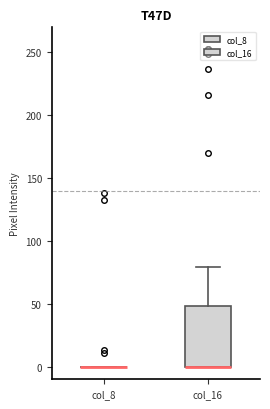

Reading left to right, read every box against the y-axis: the position of its median line, the range the box covers, and the ends of its whiskers. The values are not printed on the chart, so give them approximately, as read against the axis.

col_8: box collapsed to a line at 0, whiskers 0 to 0
col_16: median 0 (drawn on the box's lower edge), box 0 to 50, whiskers 0 to 80